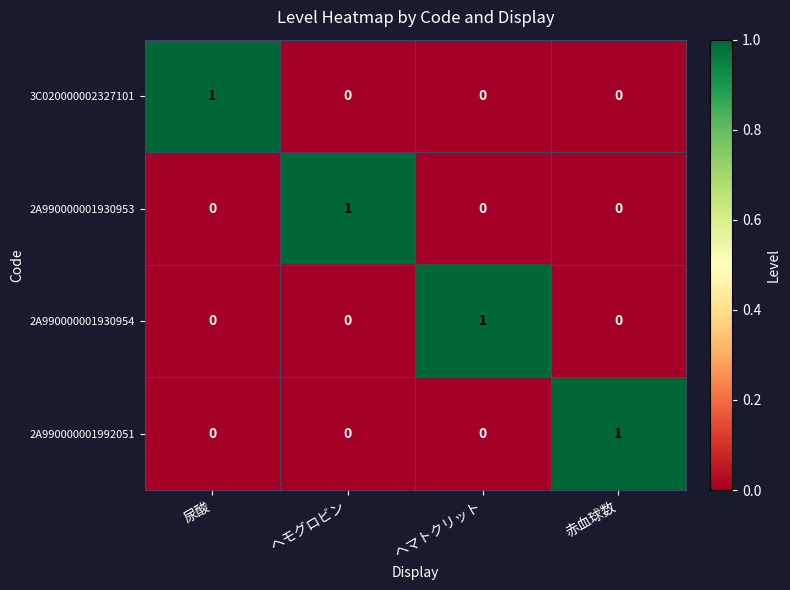

Is it true that 2A990000001930954 equals 1 at ヘモグロビン?

False